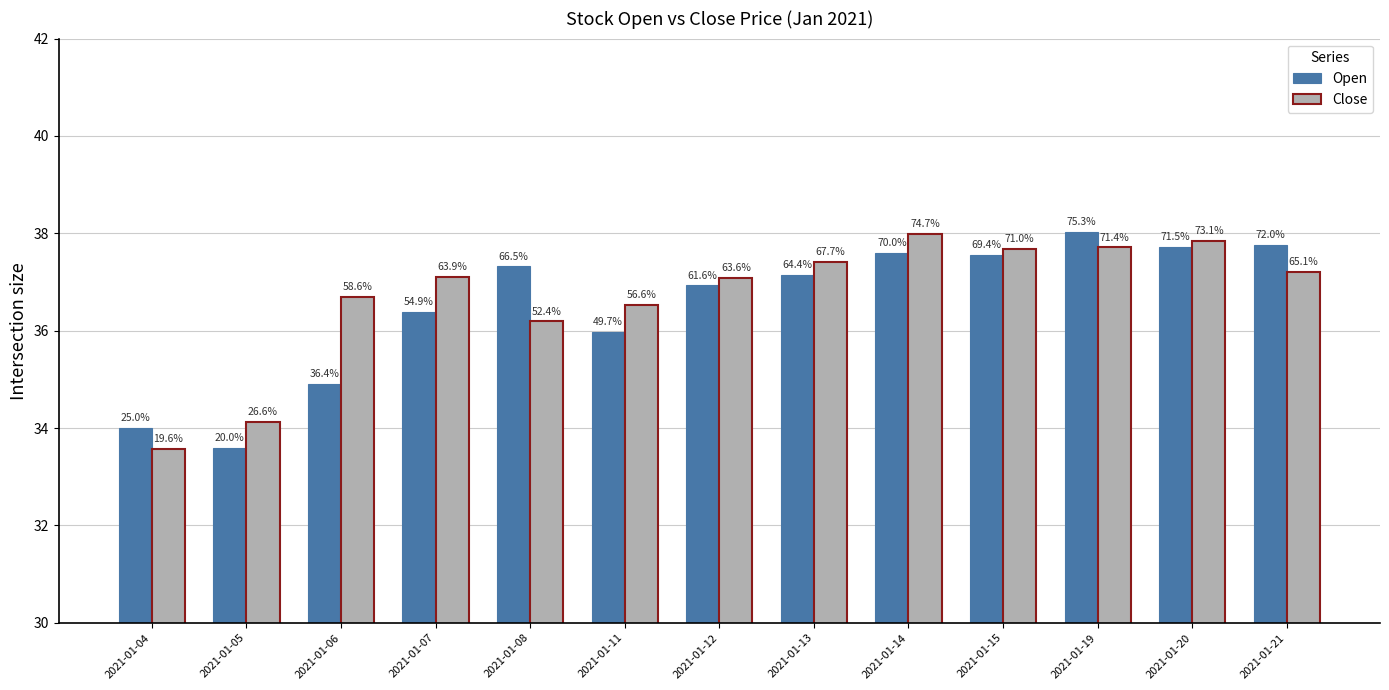

Which series changed the most between 2021-01-05 and 2021-01-08?

Open